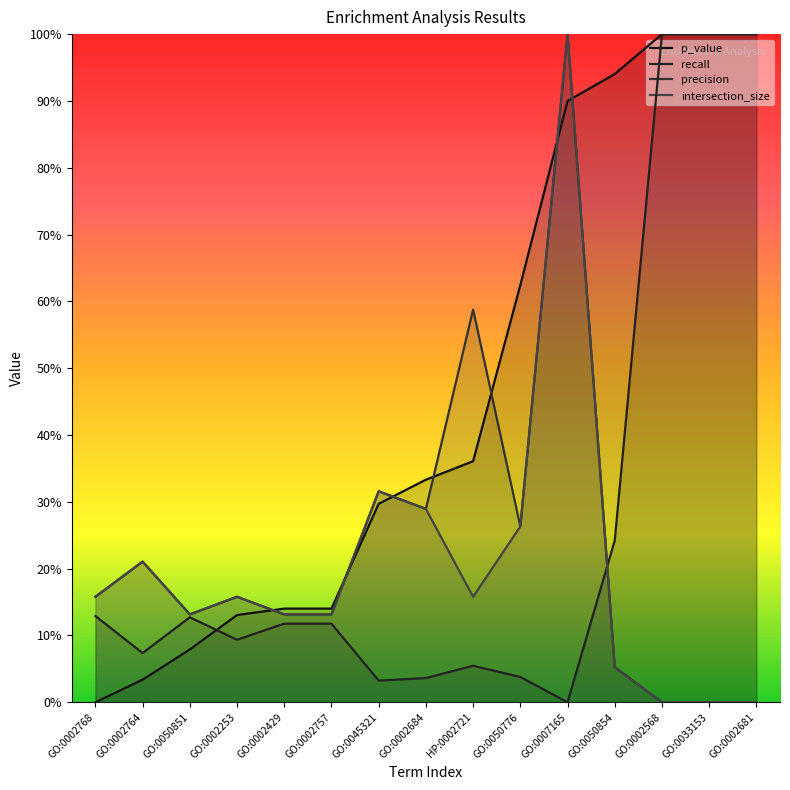

Where is the first local maximum for intersection_size?

GO:0002764